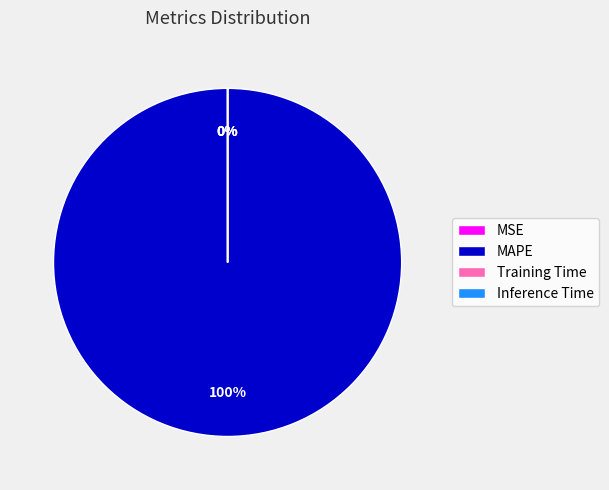

Do Training Time and MAPE together represent more than half of the pie?

Yes